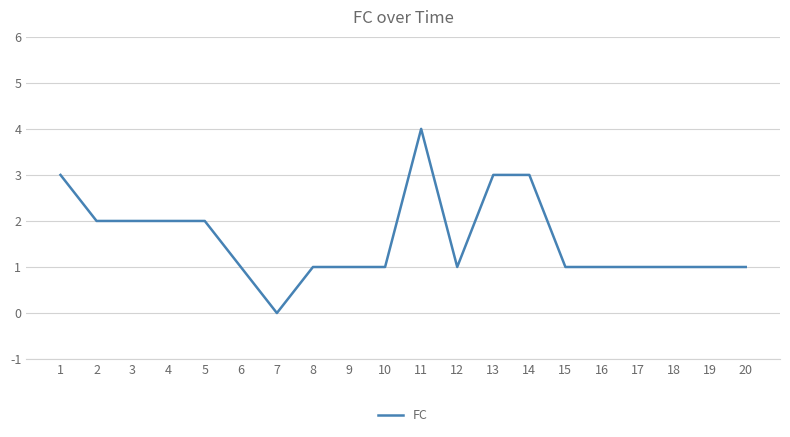

Is it true that the value at 15 is 2?

False